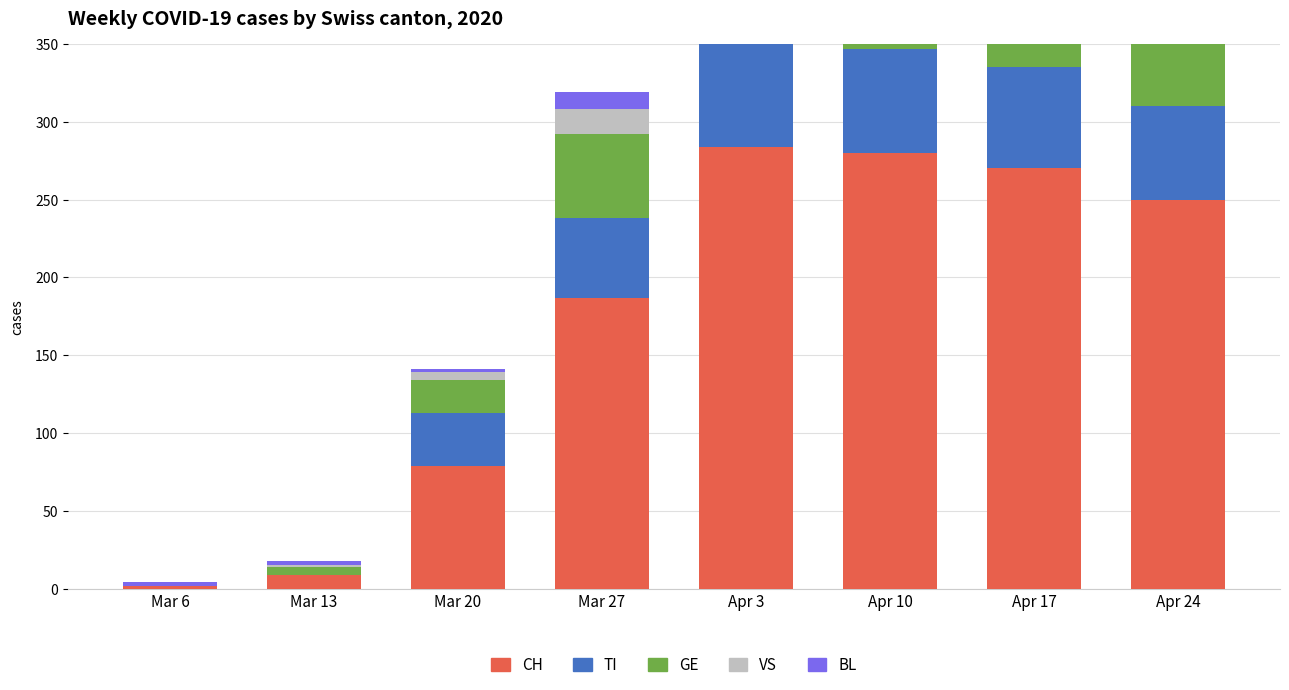

What position from the right is Apr 17?

2